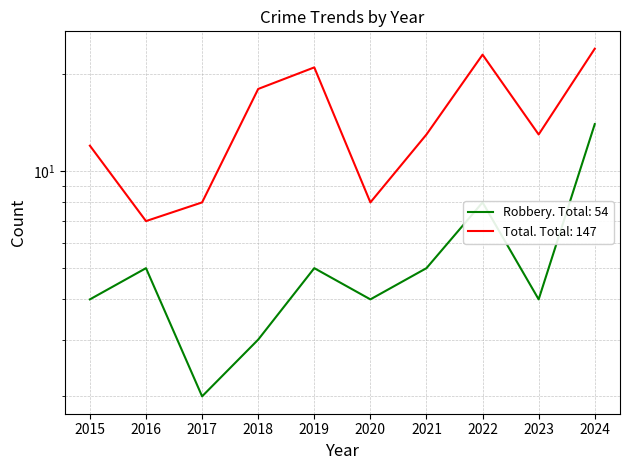

What is the total value across all series at 2015?

16